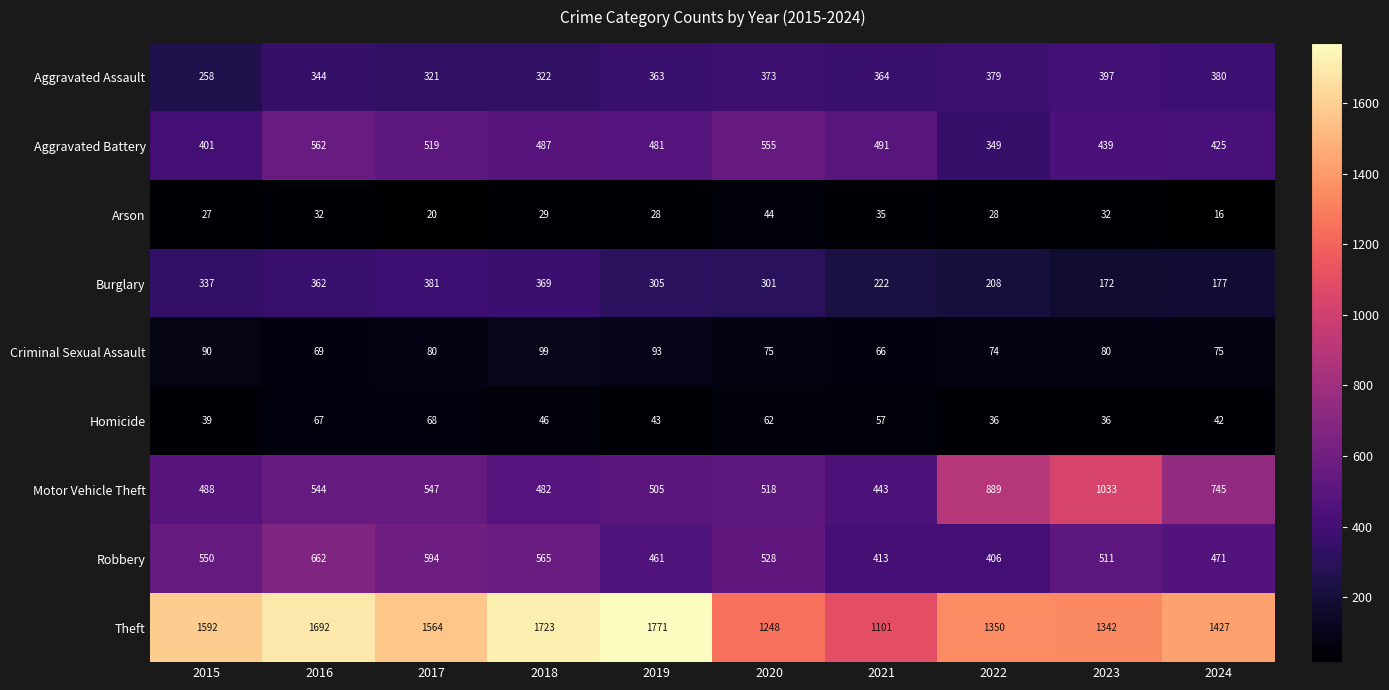

What is the smallest value displayed?

16